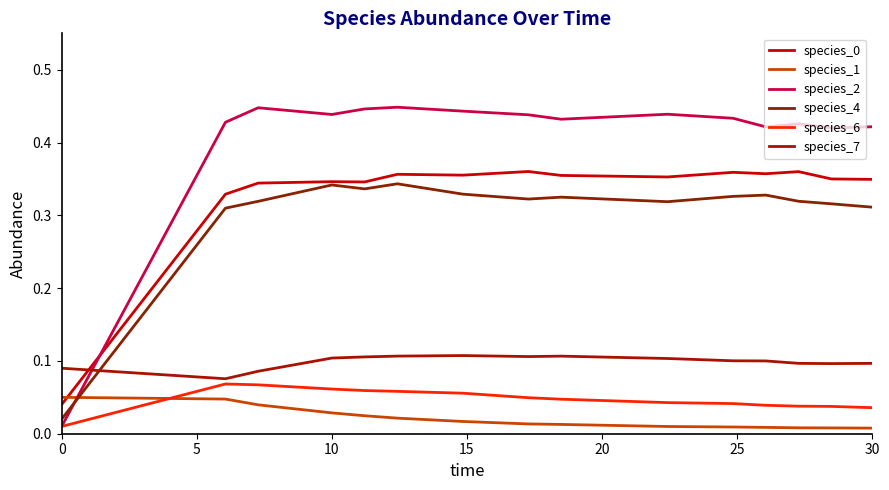

At how many categories does at least one series exceed 0?

15